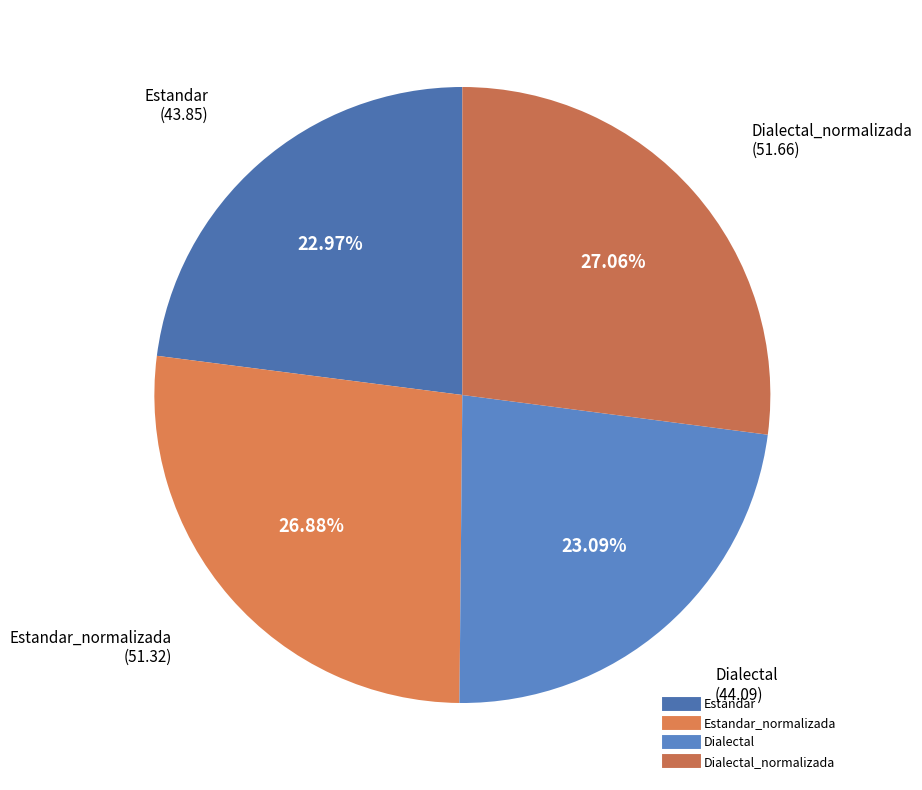

Count the number of slices in the pie.

4